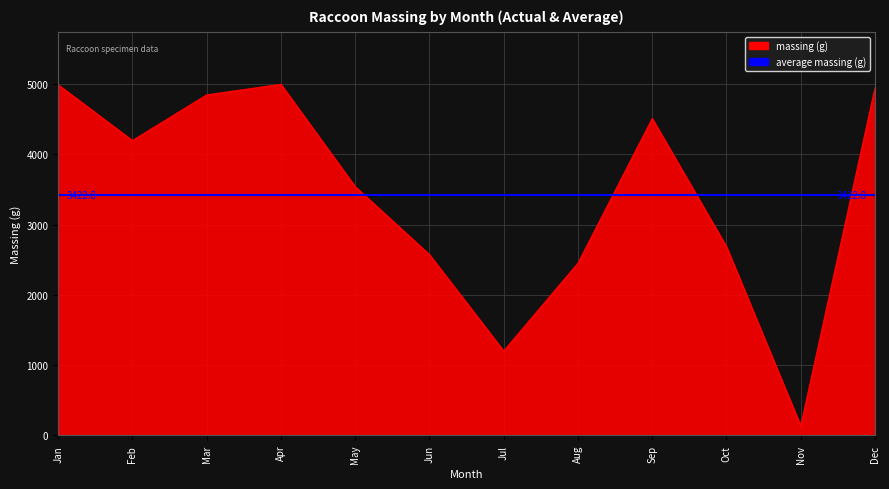

What is the spread (max minus min) of values at Dec?

1525.6